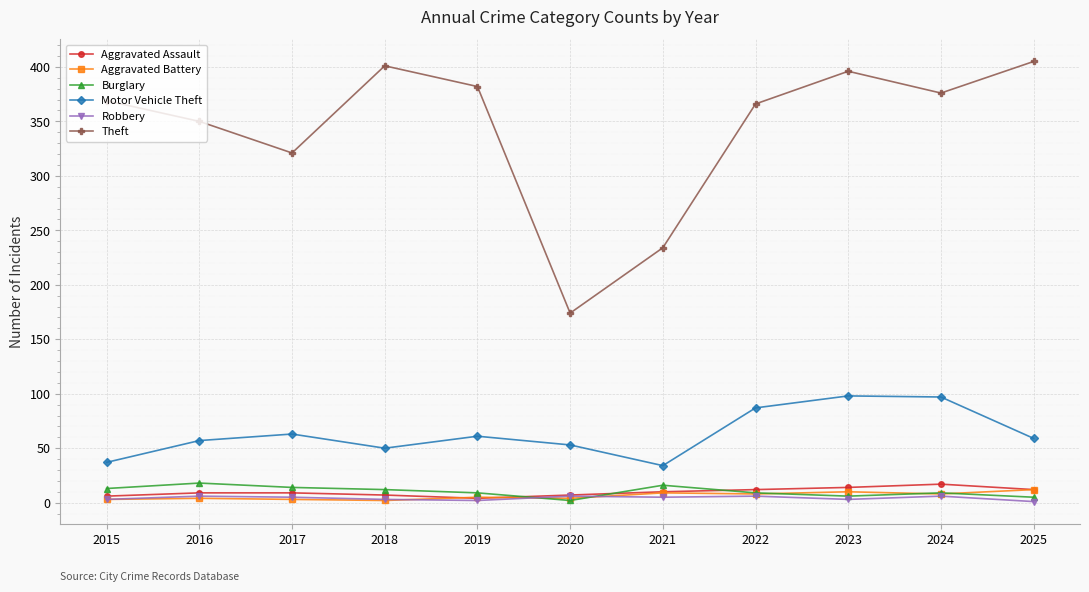

What is the difference between the maximum and second lowest values in the Aggravated Assault series?

11